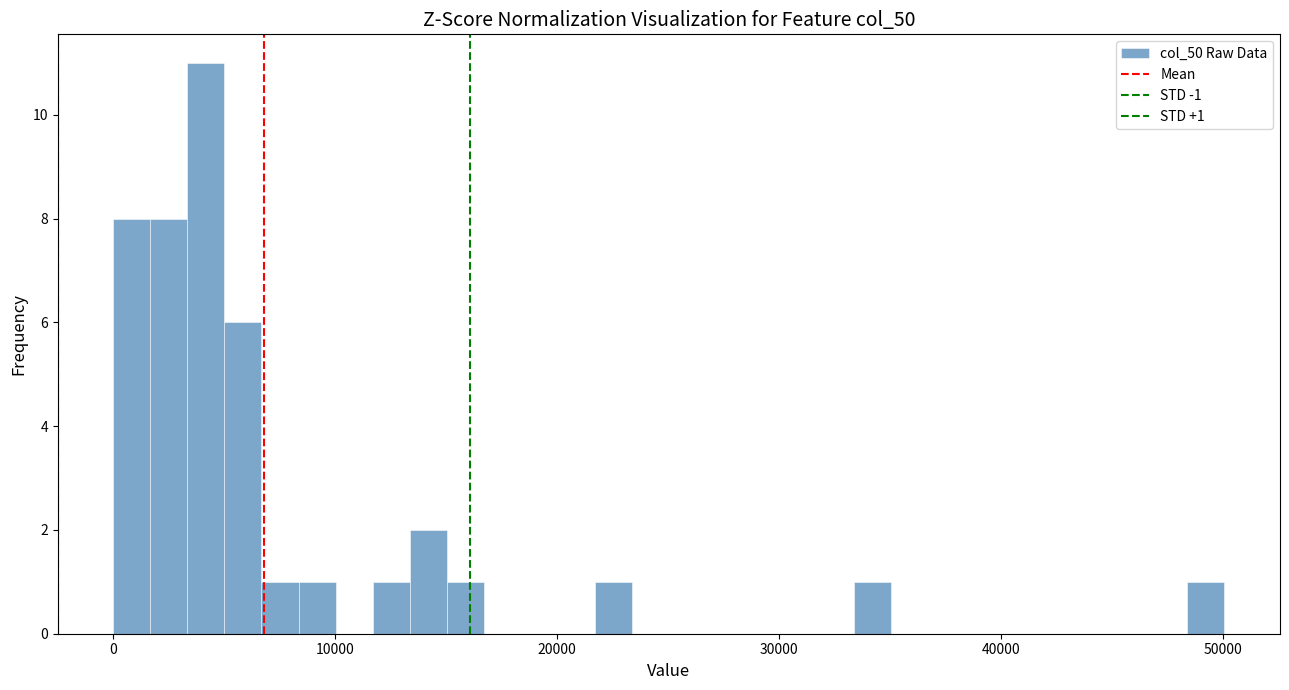

Around what value on the x-axis is the tallest bar? Give the approximate position of its centre, as read against the axis.

4000